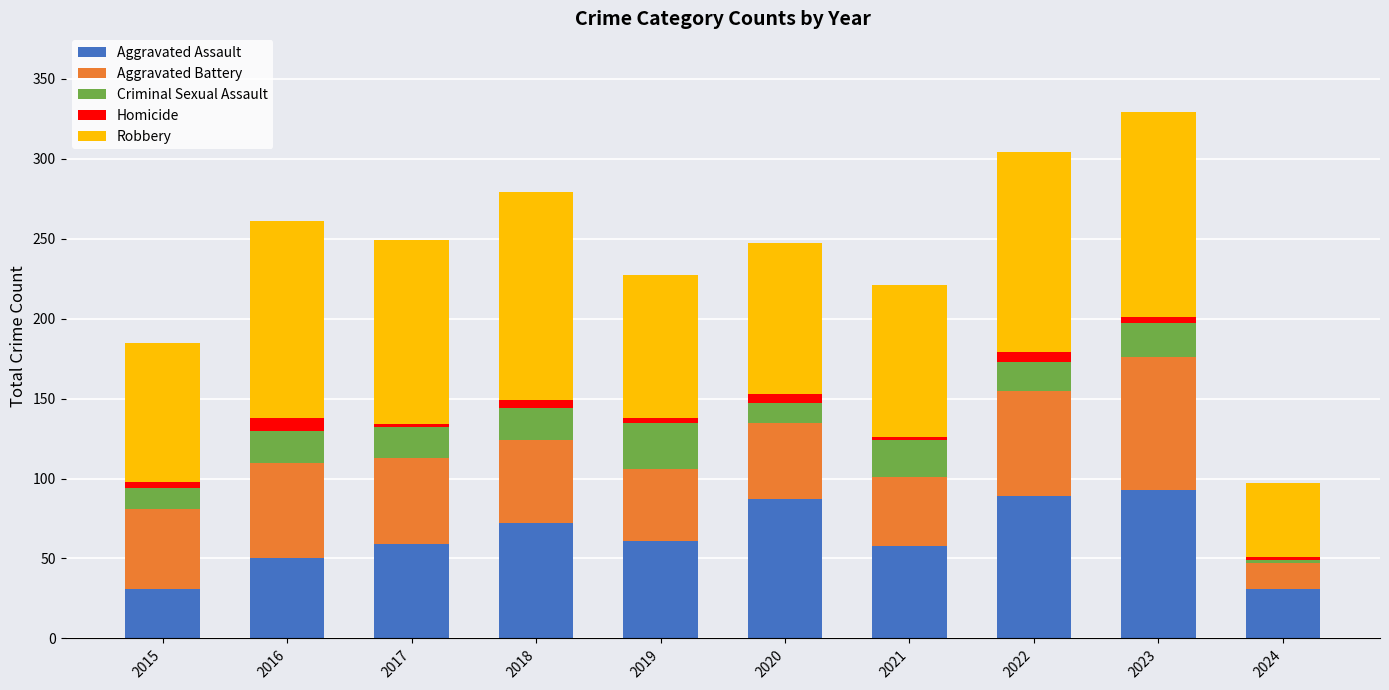

What is the maximum value for Aggravated Assault?

93